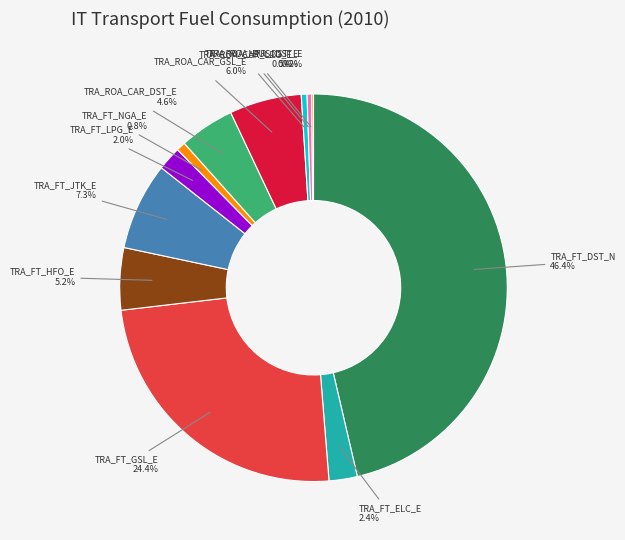

Is there a majority slice in this chart?

No